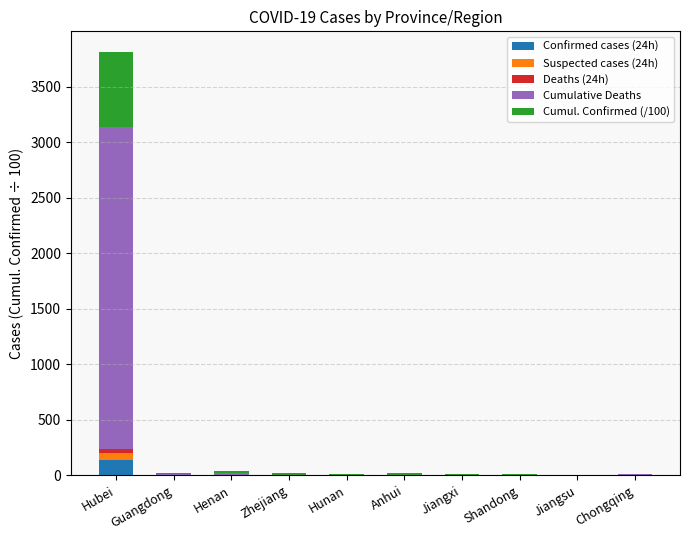

Are the bars horizontal?

No